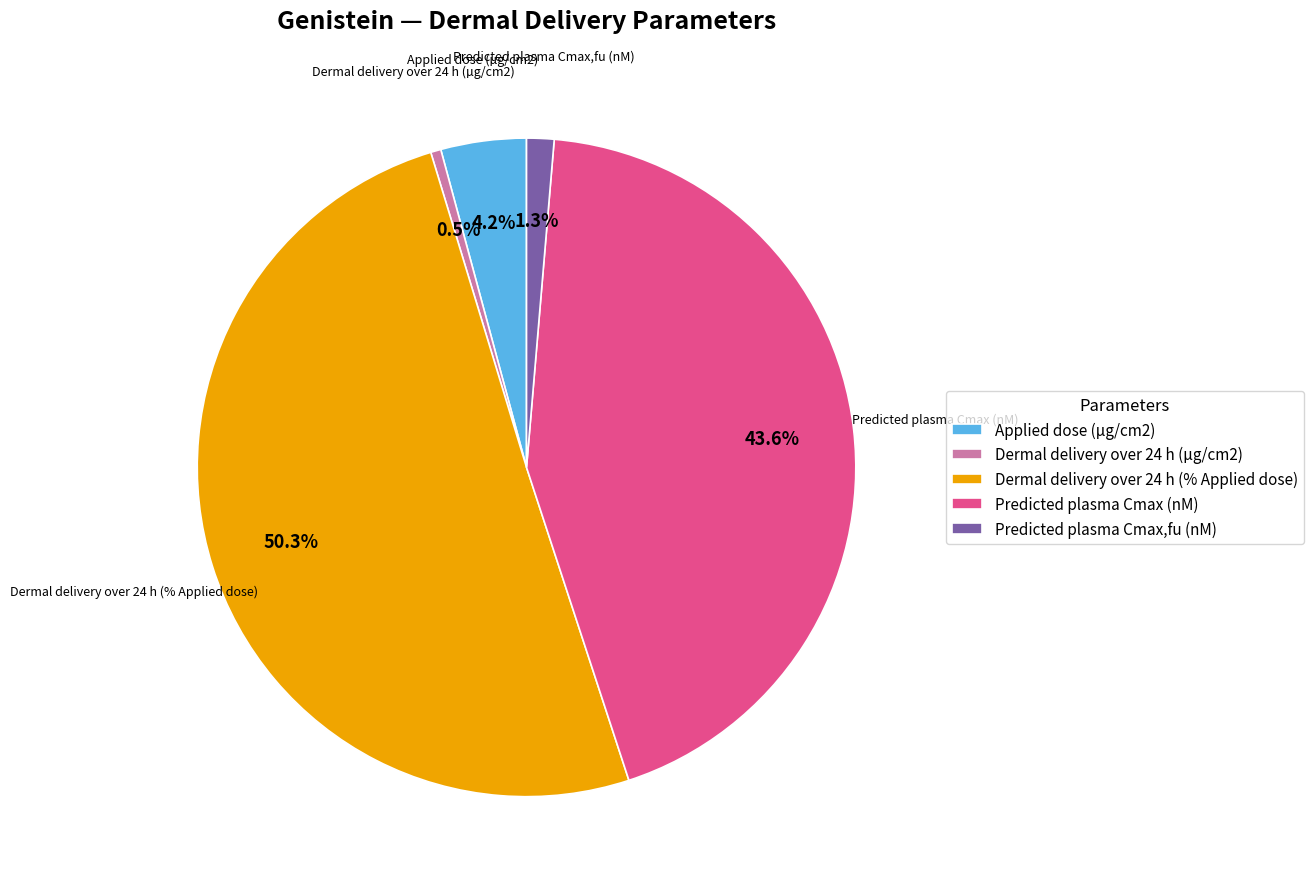

To the nearest percent, what is the difference between the largest and smallest slice percentages?

50%